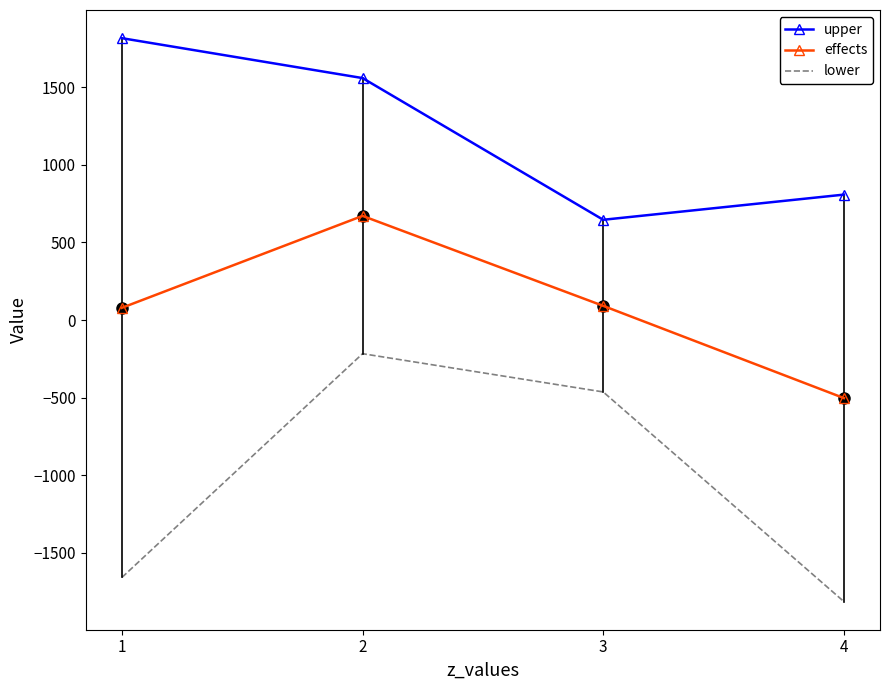

List the series in order of their peak value, lowest first.

lower, effects, upper